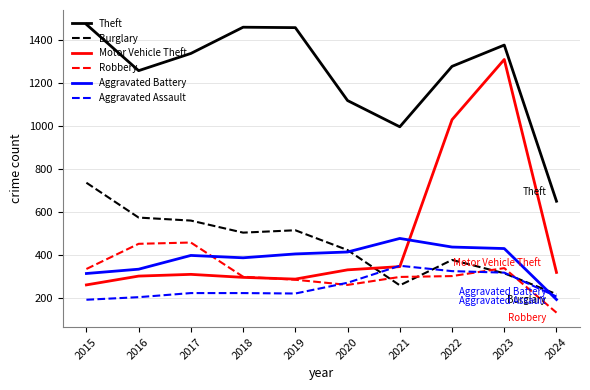

Which series has the largest total across all categories?

Theft